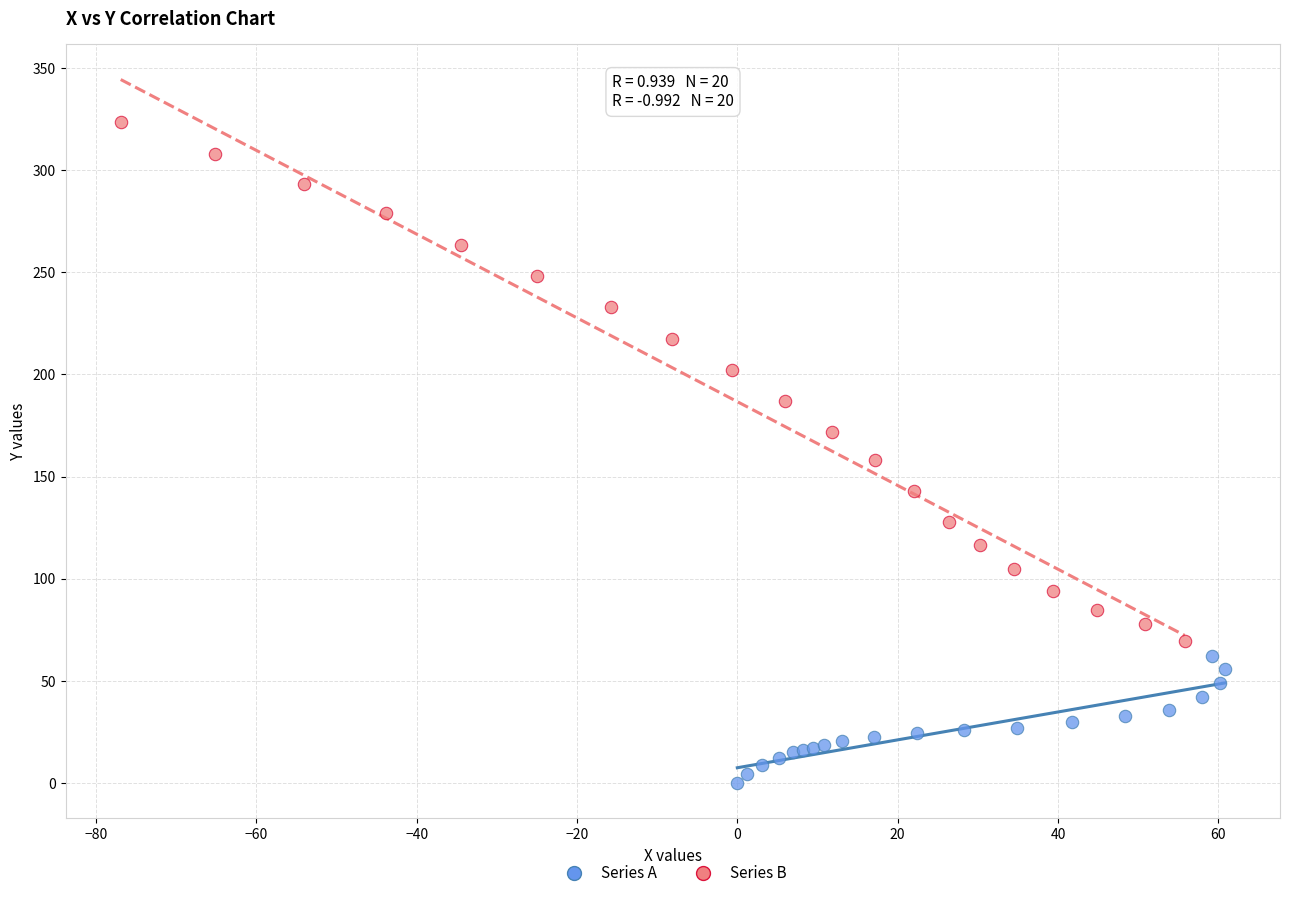

Which series contains the highest Y value?

Series B